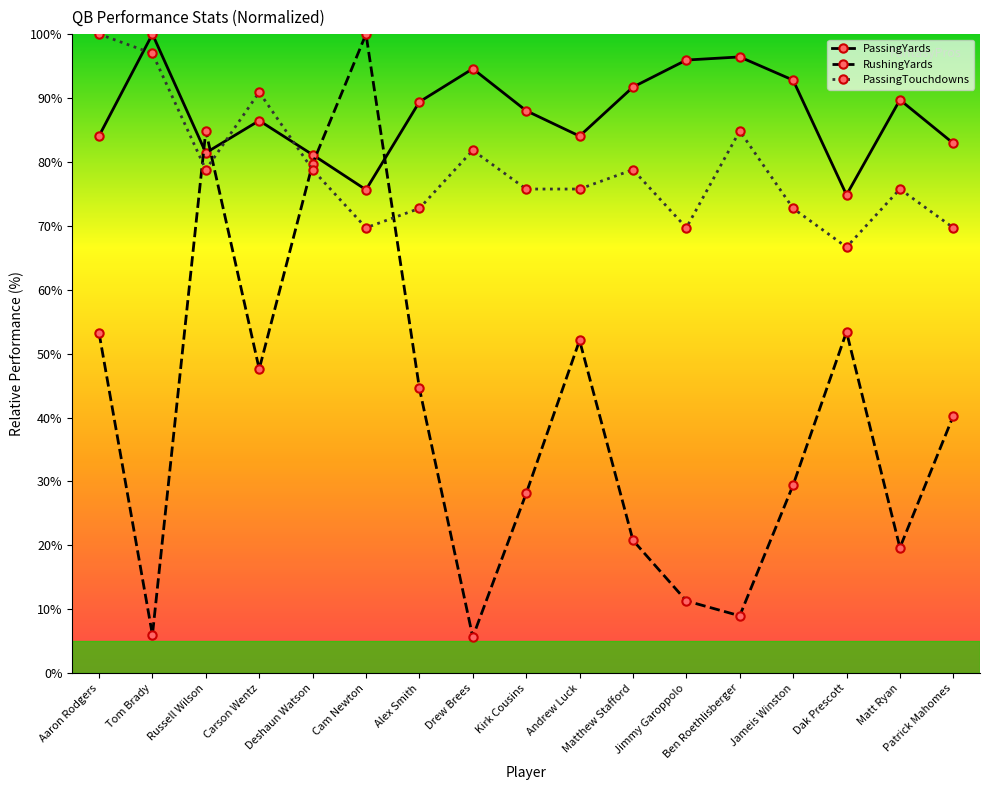

At which label does PassingYards reach its peak?

Tom Brady